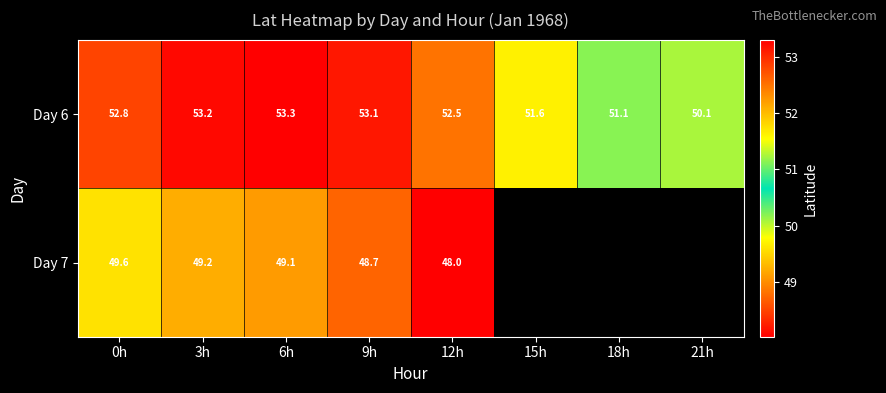

The value of Day 6 at 0h is 52.8. True or false?

True